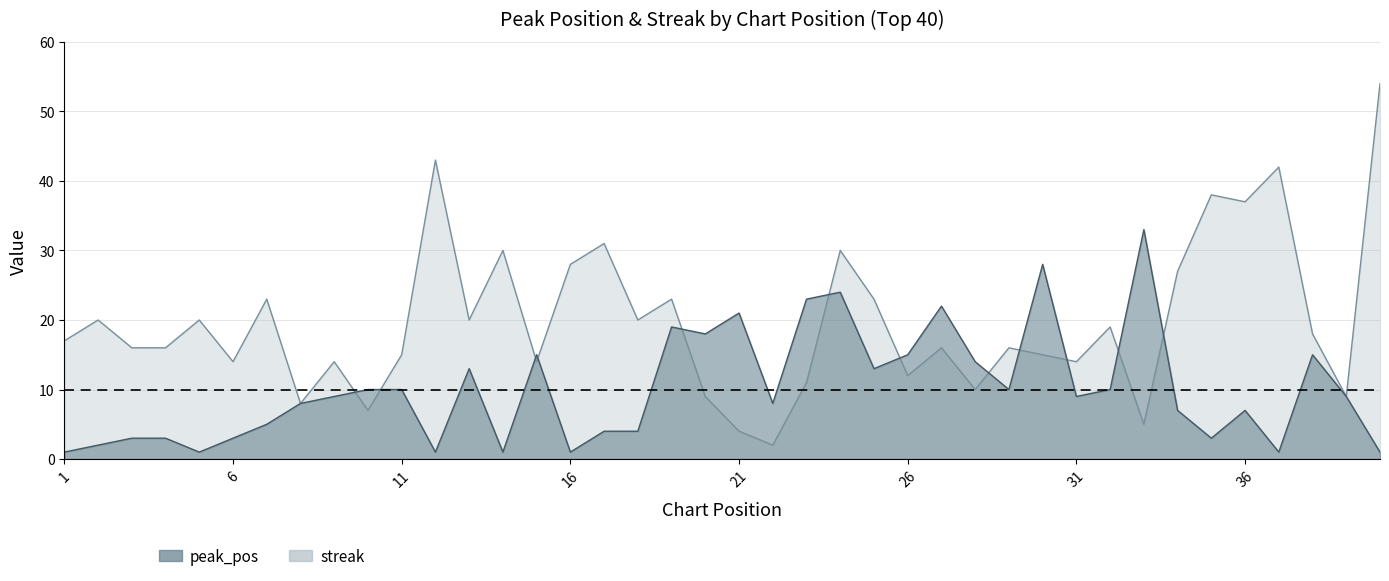

What is the spread (max minus min) of values at 29?

6